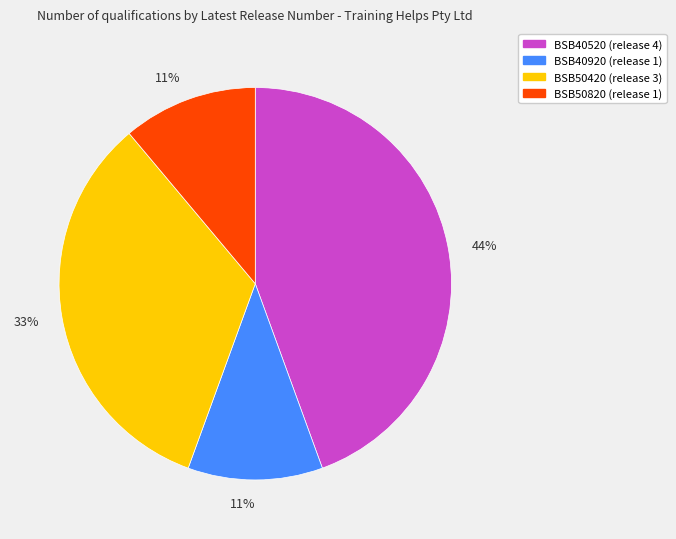

Does any single category account for the majority?

No